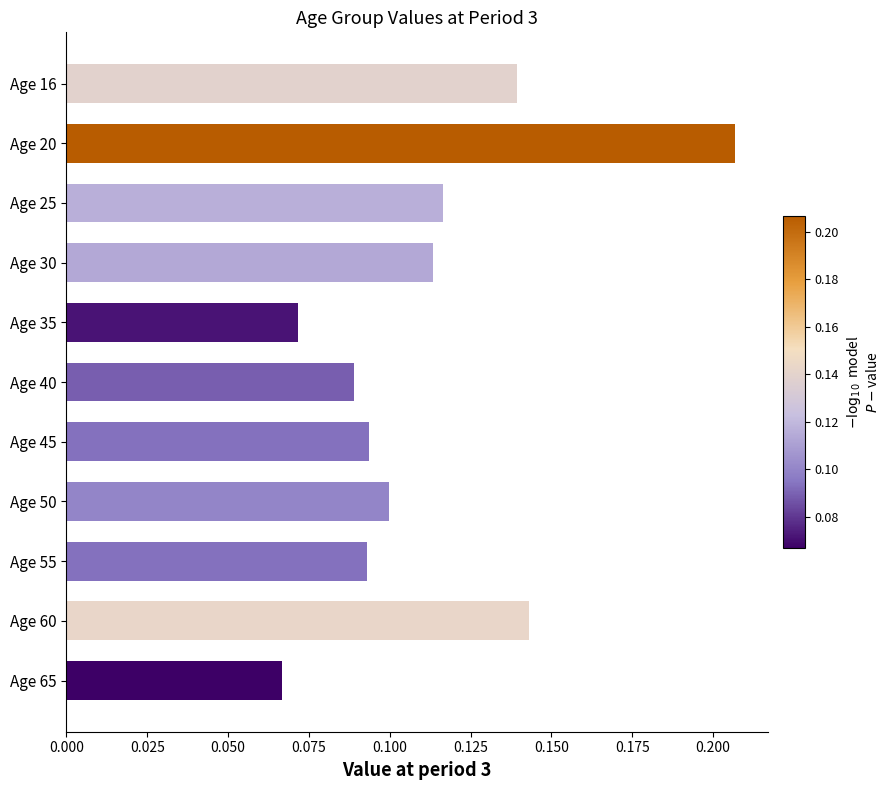

At which category does the chart reach its peak across all series?

Age 20